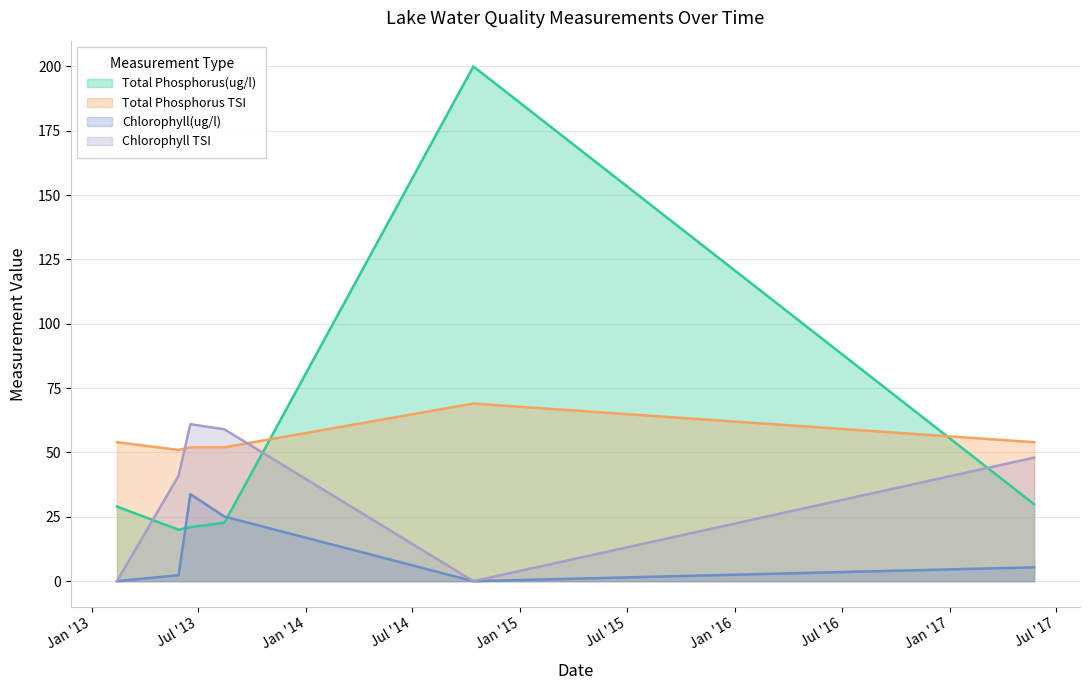

How many times do Total Phosphorus(ug/l) and Chlorophyll TSI cross each other?

3